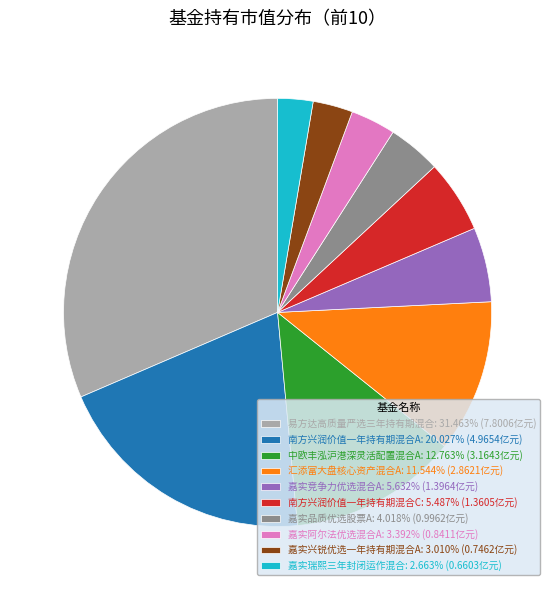

Count the number of slices in the pie.

10